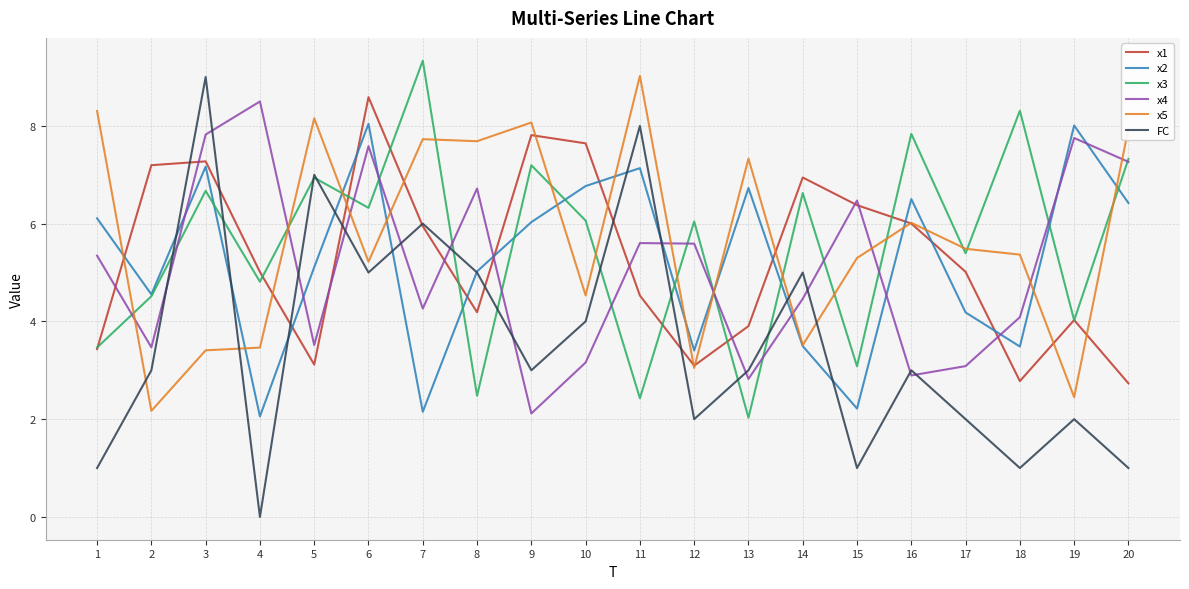

What is the lowest value of the x5 series?

2.2